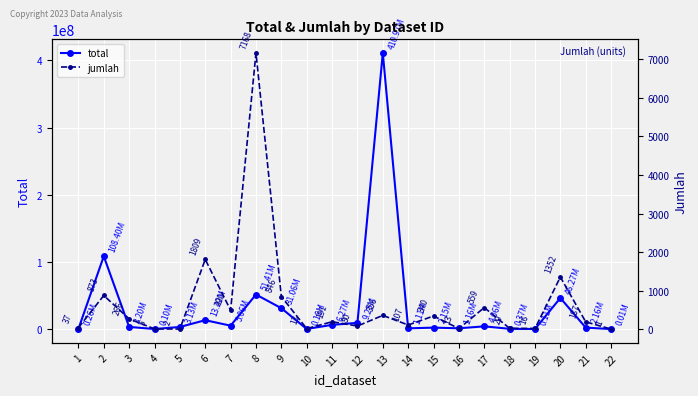

Is it true that jumlah equals 37 at 1?

True